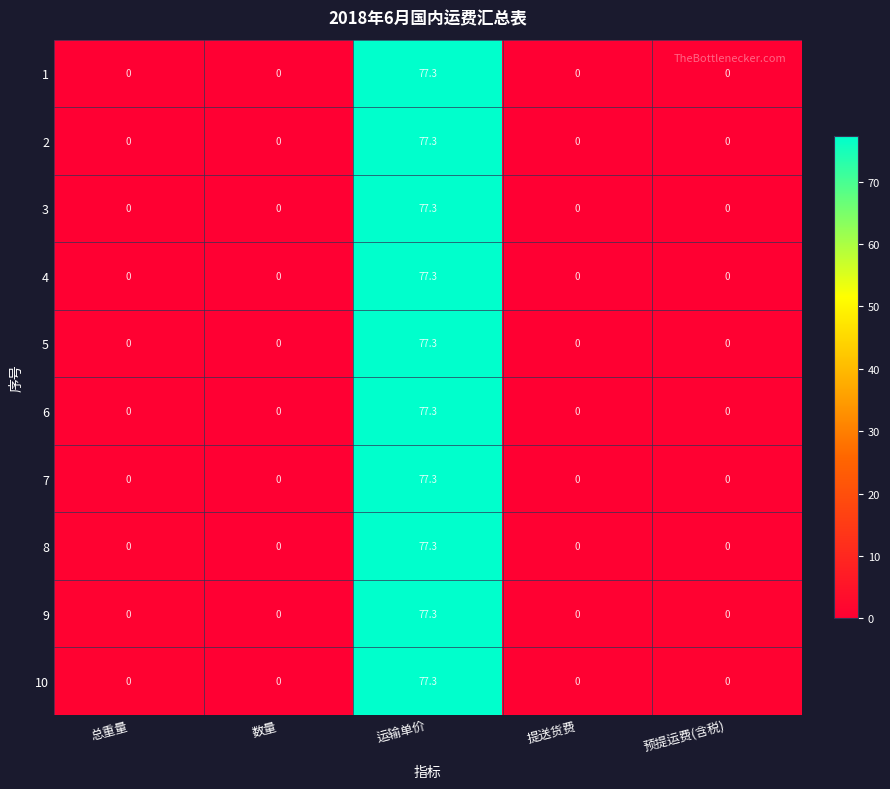

What is the difference between the maximum and minimum values in the 8 series?

77.3